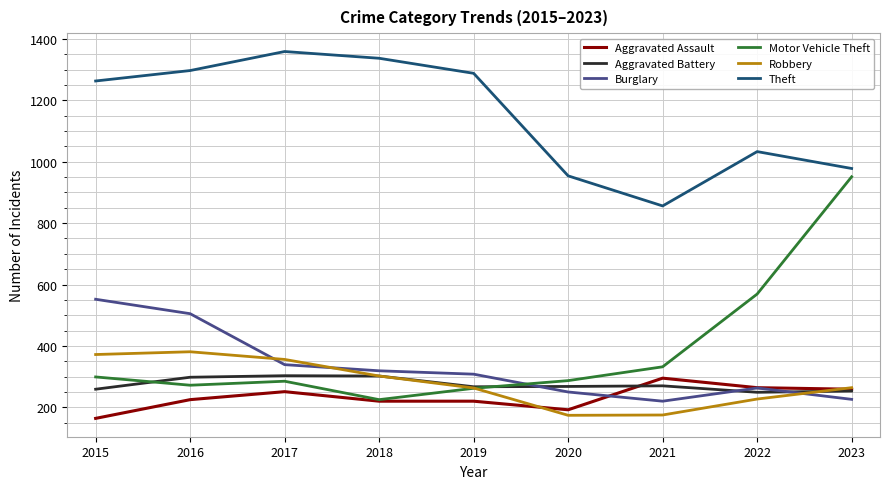

What is the lowest value of the Theft series?

856